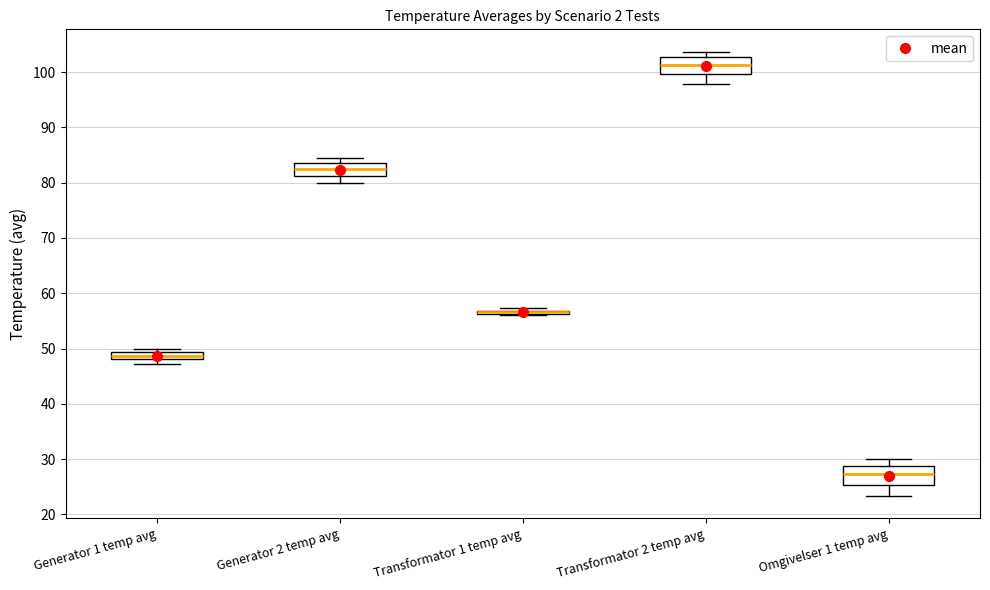

Where is the lower edge of the box for Generator 2 temp avg on the y-axis? The values are not printed on the chart, so give them approximately, as read against the axis.

81